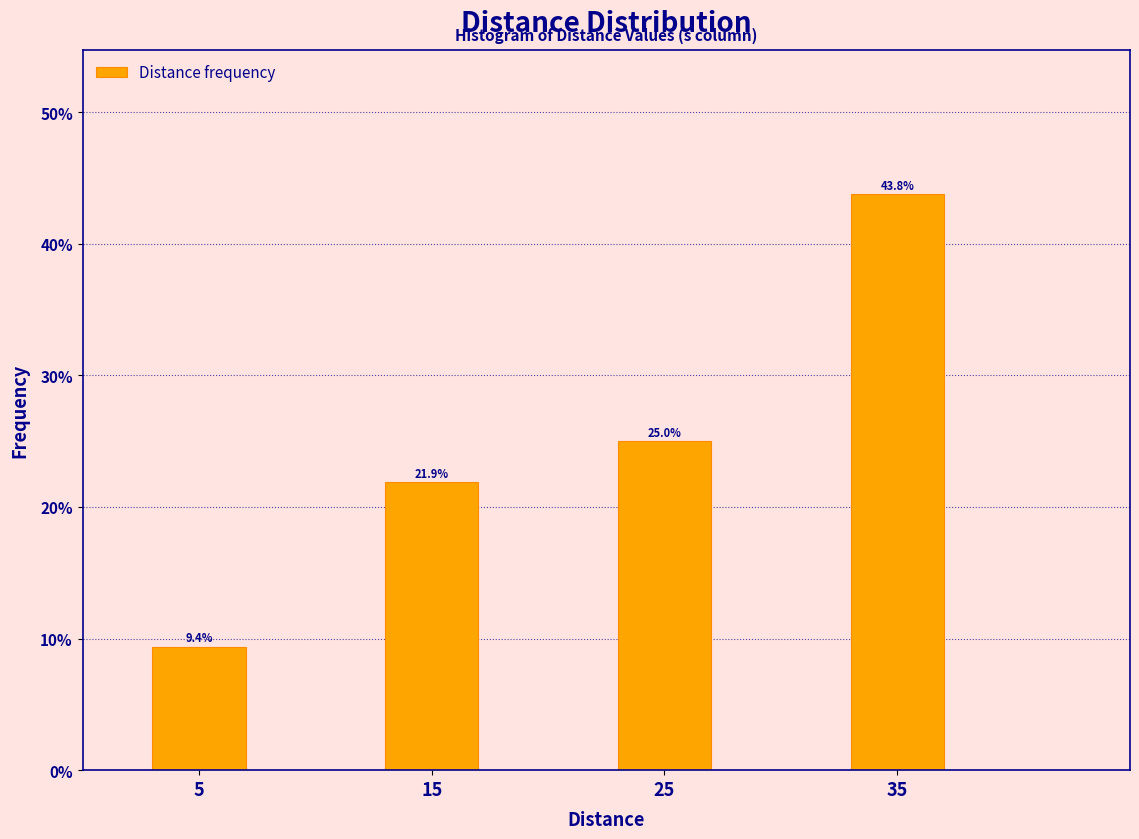

Are the bars horizontal?

No